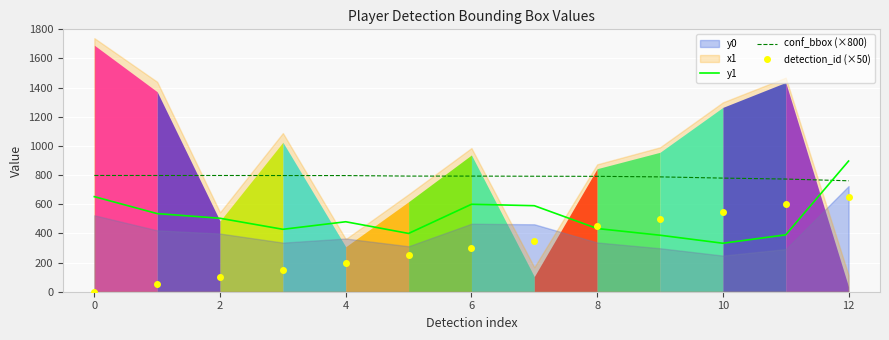

True or false: conf_bbox (×800) and y1 intersect in this chart.

True